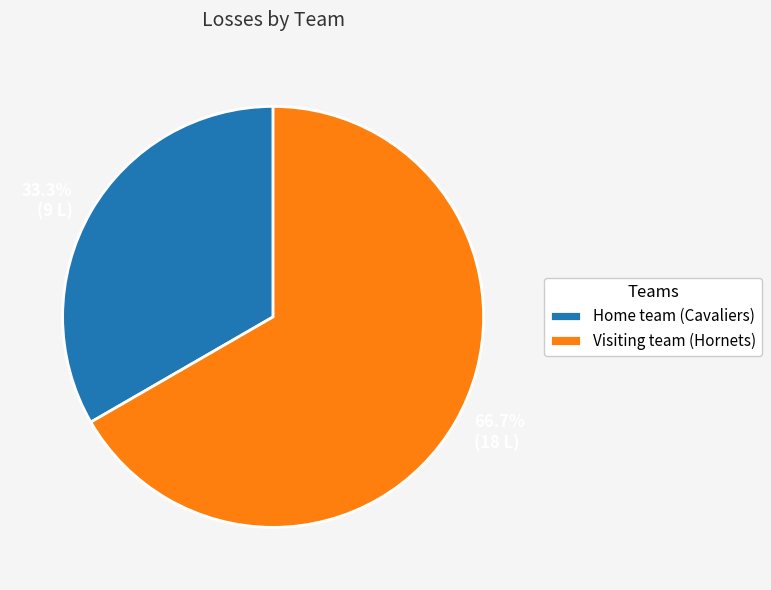

Combined, what portion of the pie is Visiting team (Hornets) and Home team (Cavaliers)?

100.0%